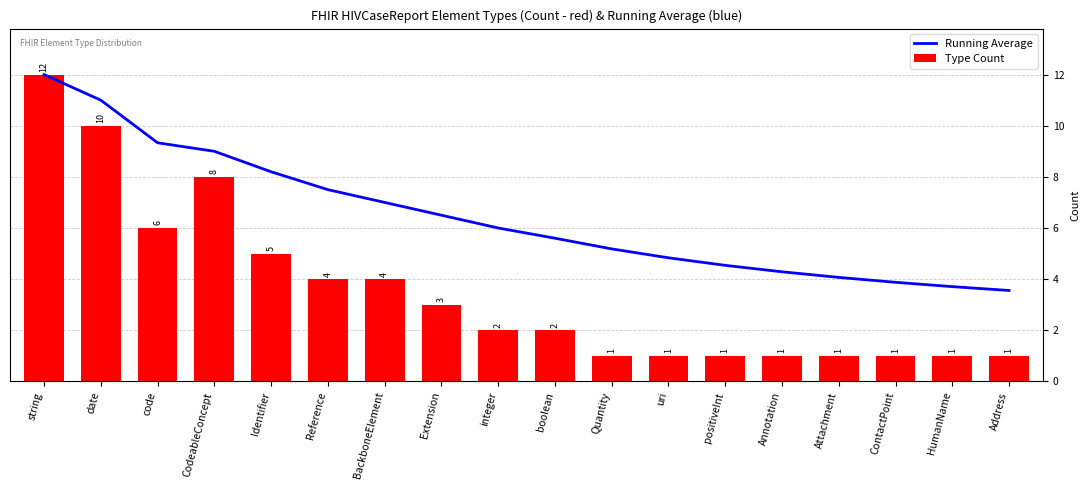

How many groups of bars are there?

18